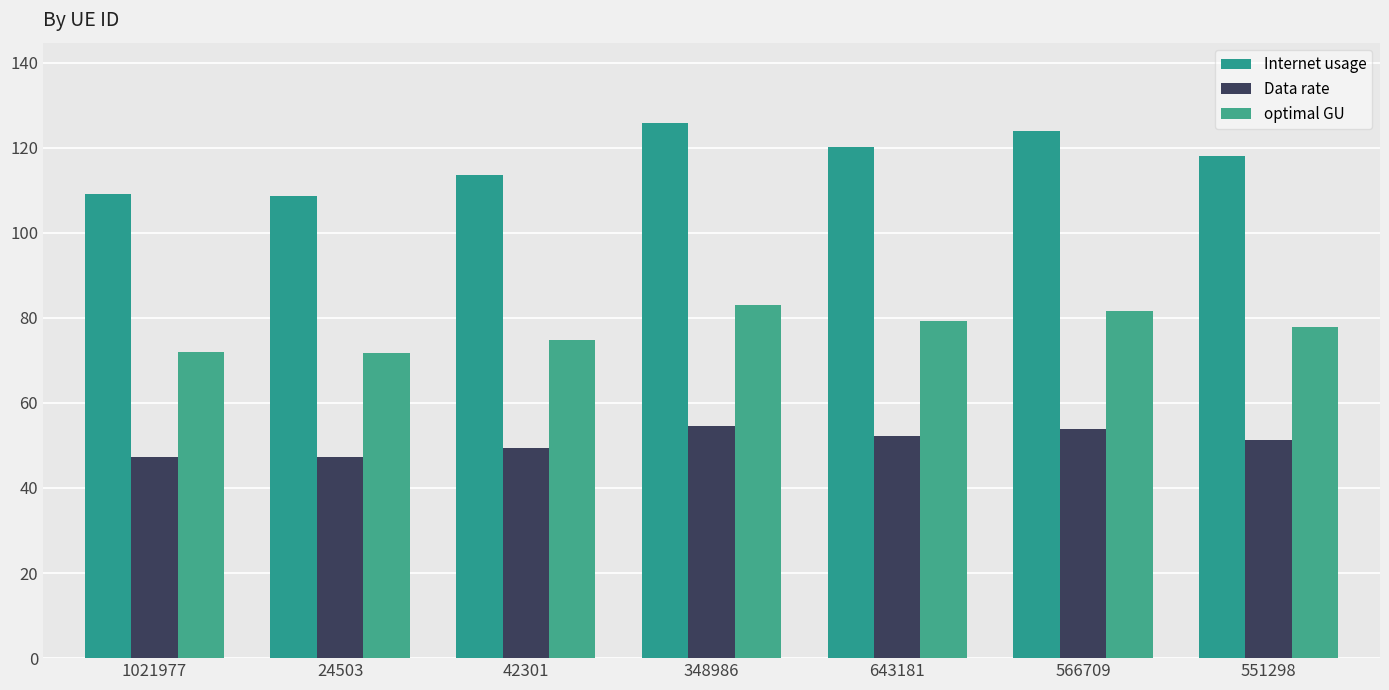

What is the maximum value shown in the chart?

125.8